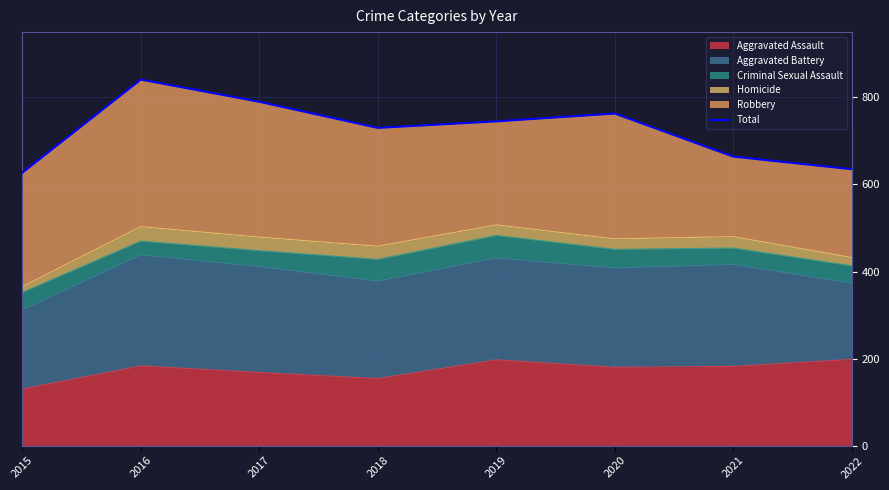

At which category does the chart reach its peak across all series?

2016